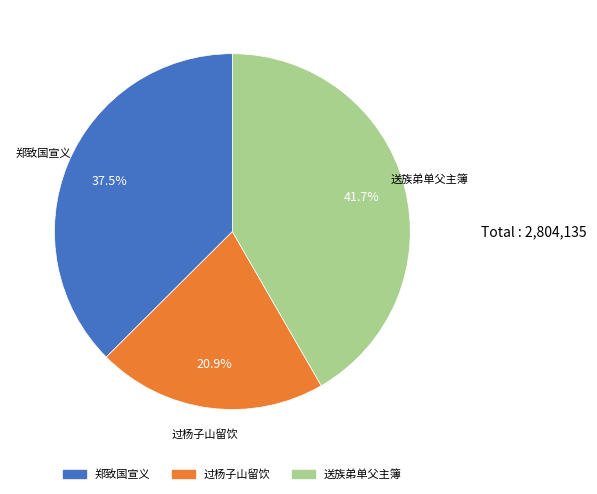

What is the ratio of the value at 过杨子山留饮 to the value at 送族弟单父主簿?

0.5